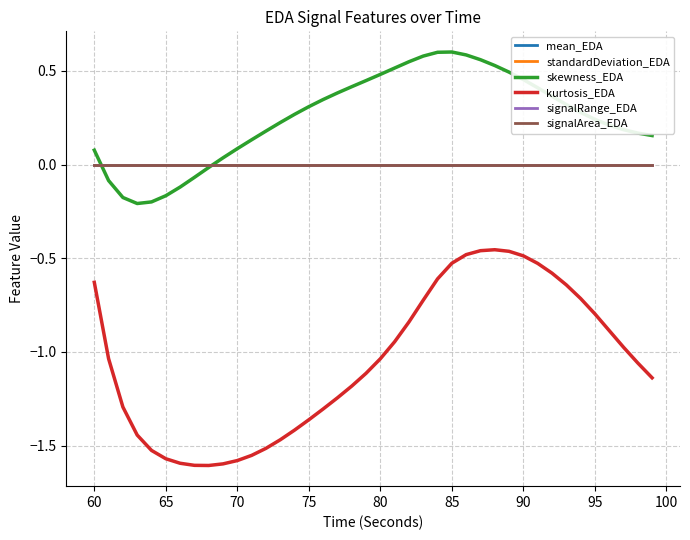

Does the chart have visible grid lines?

Yes